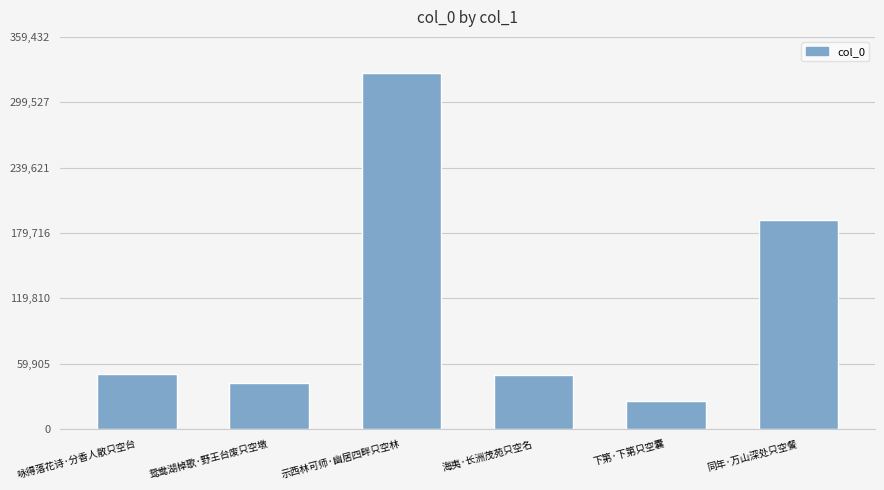

Where is the data nearest to the value 176373?

同年·万山深处只空餐